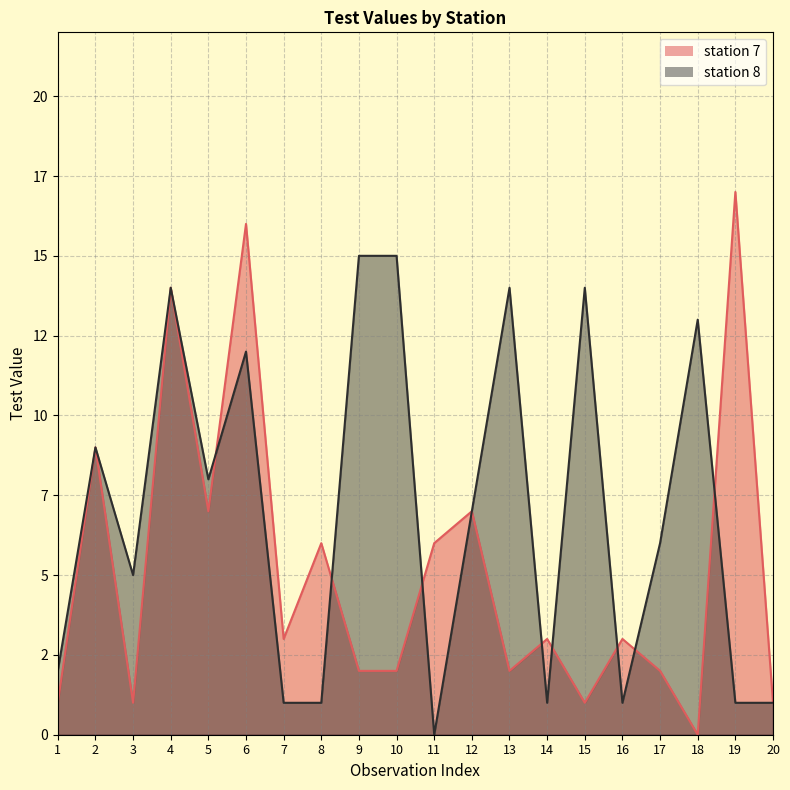

At which label does station 8 reach its minimum?

11